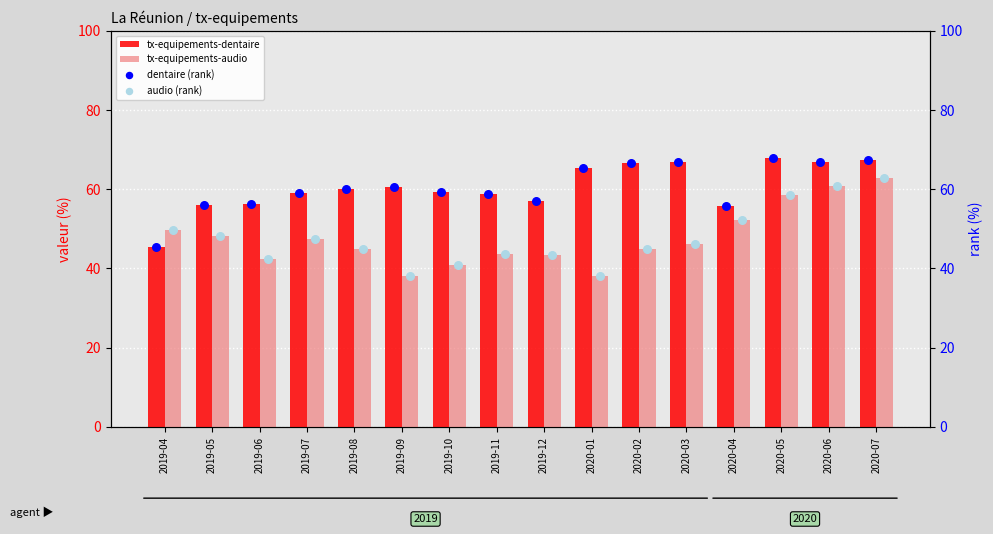

Which series has the largest Y range (max minus min)?

tx-equipements-audio